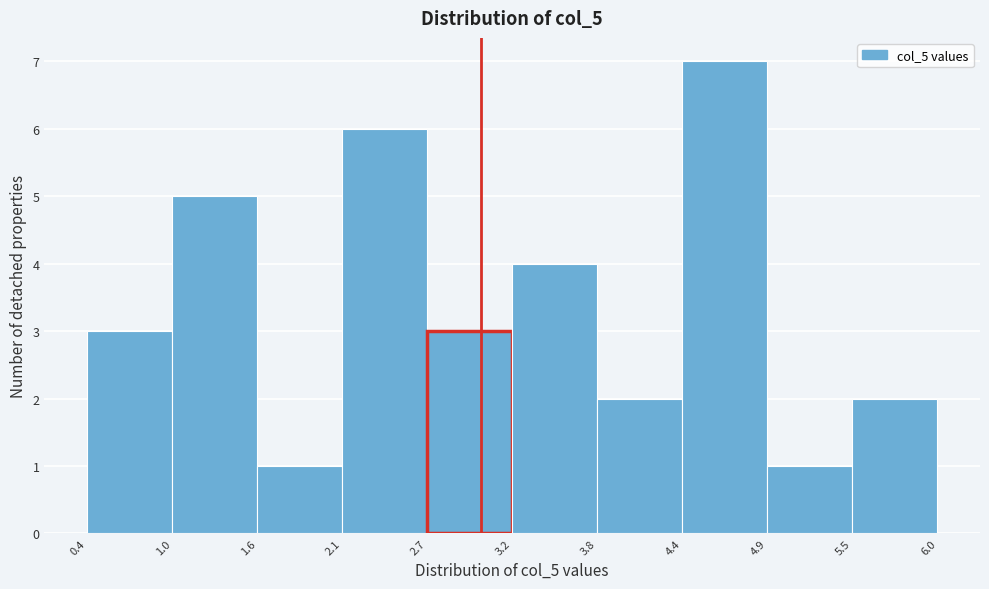

Over which range of the x-axis is the bar tallest?

4.4 to 4.9